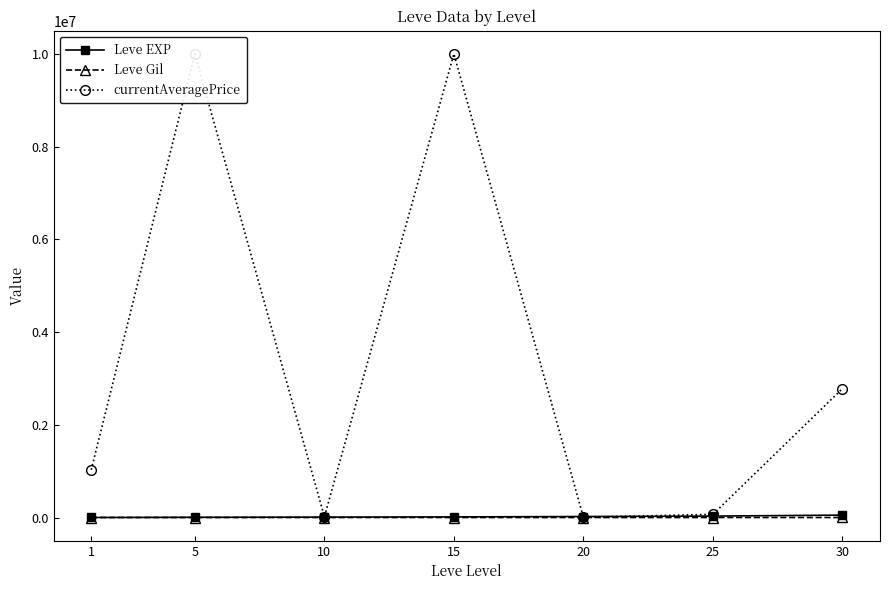

True or false: Leve EXP has more than 0 points higher than both neighbors.

False